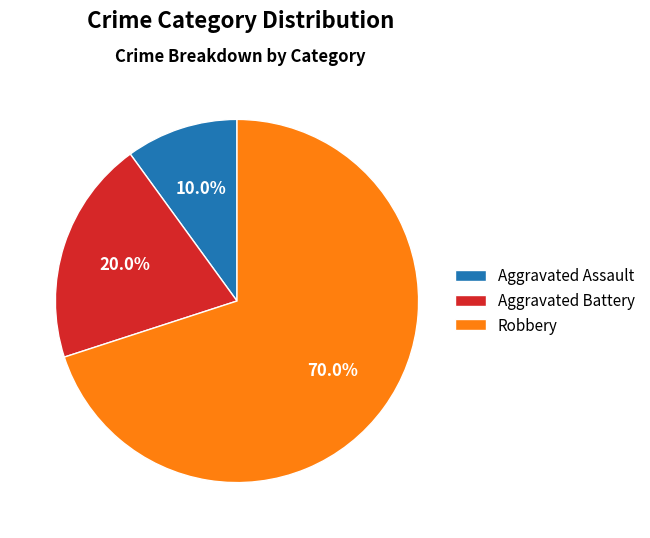

Approximately how many times larger is the value at Aggravated Battery compared to Aggravated Assault?

2.0